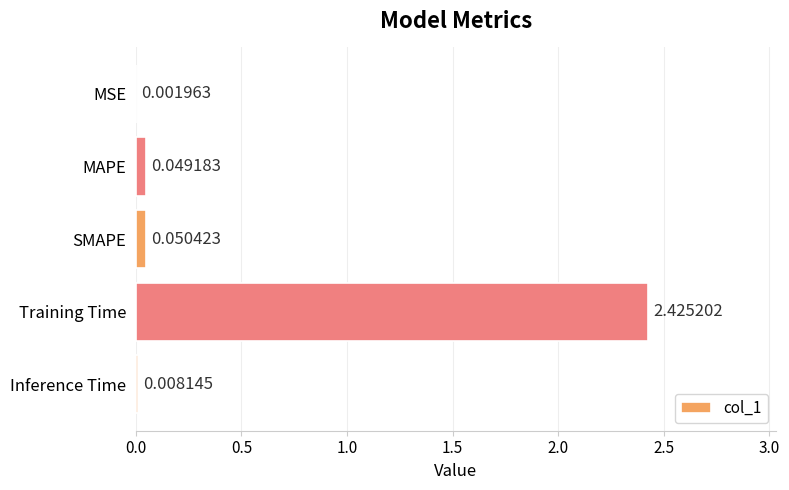

At which label is the value closest to 1?

SMAPE